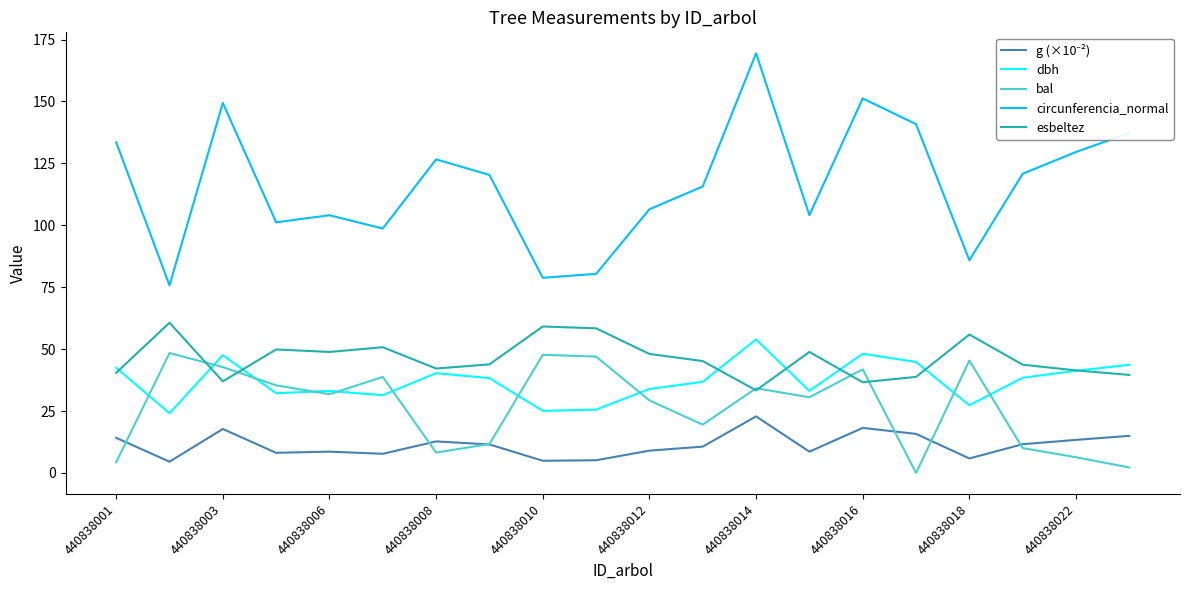

How many lines are shown in the chart?

5